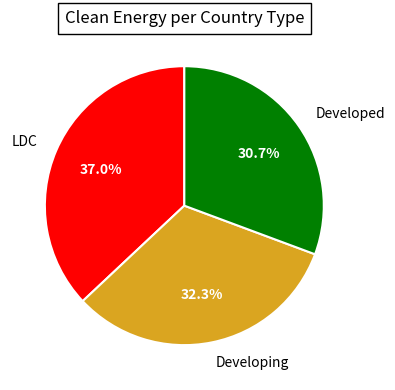

Is there any slice that represents more than half of the pie?

No